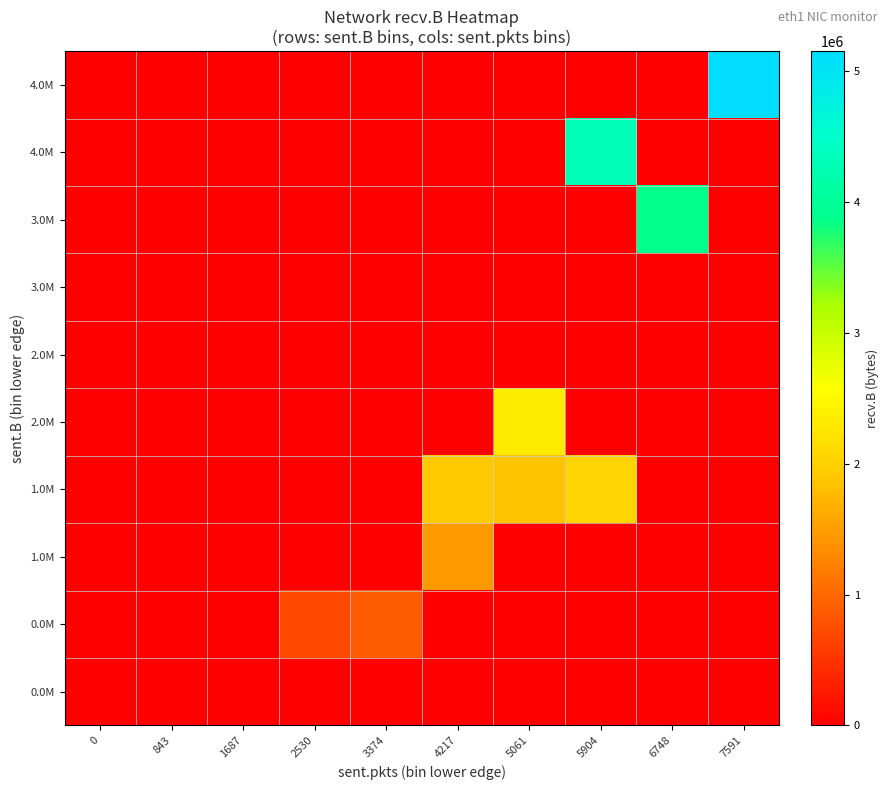

At how many categories does at least one series exceed 942734?

5